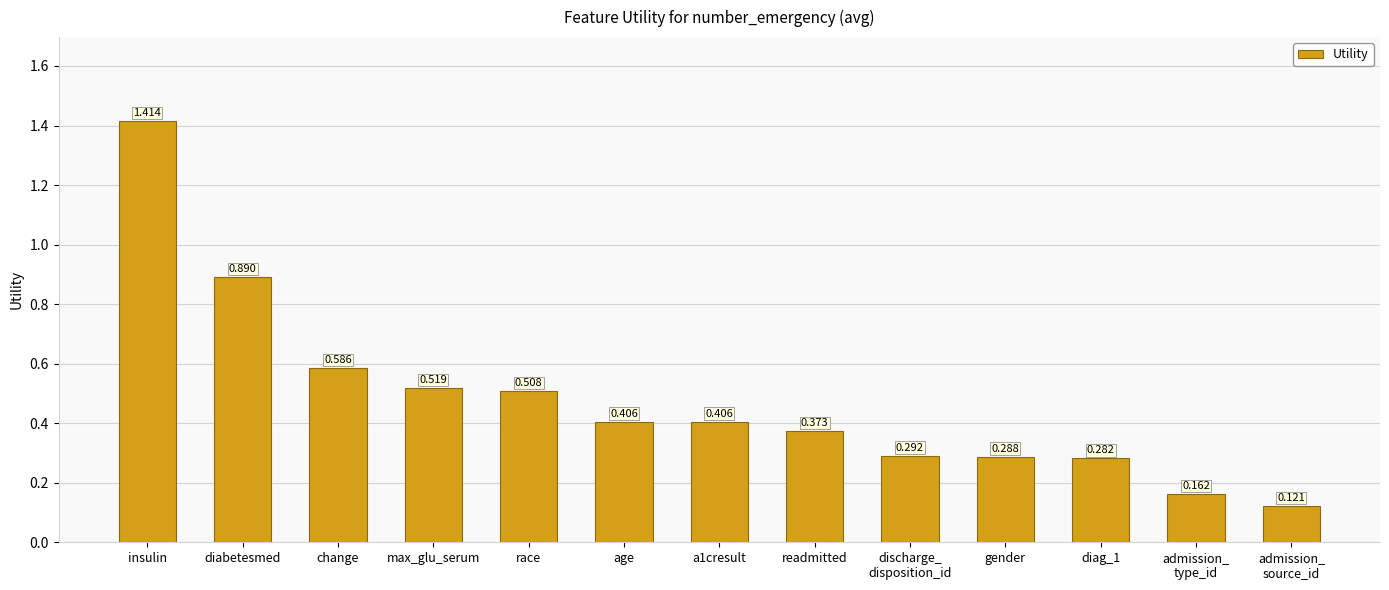

Which label corresponds to the largest value in the chart?

insulin